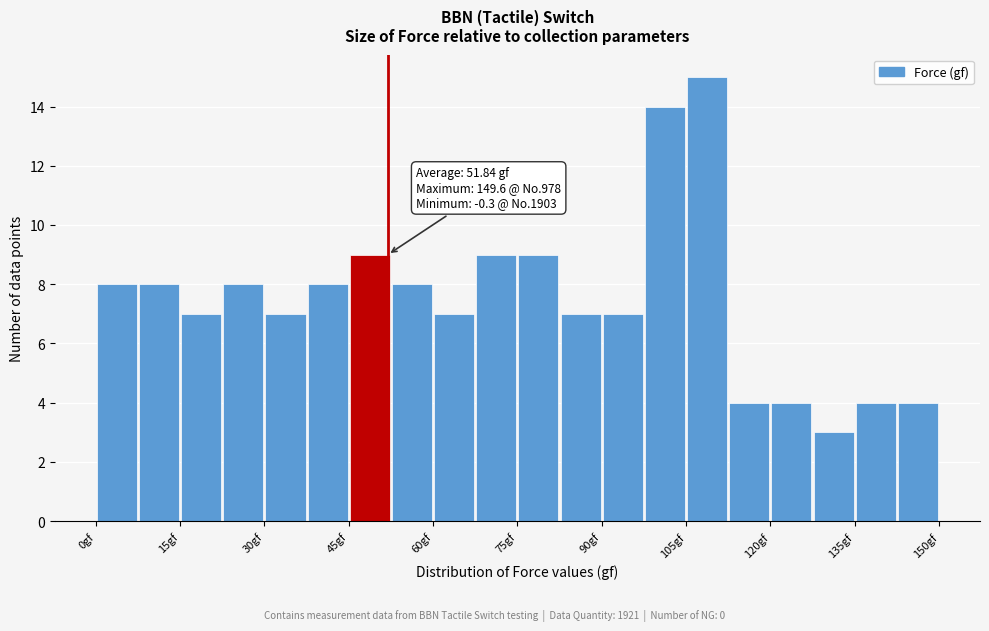

Around what value on the x-axis is the tallest bar? Give the approximate position of its centre, as read against the axis.

108